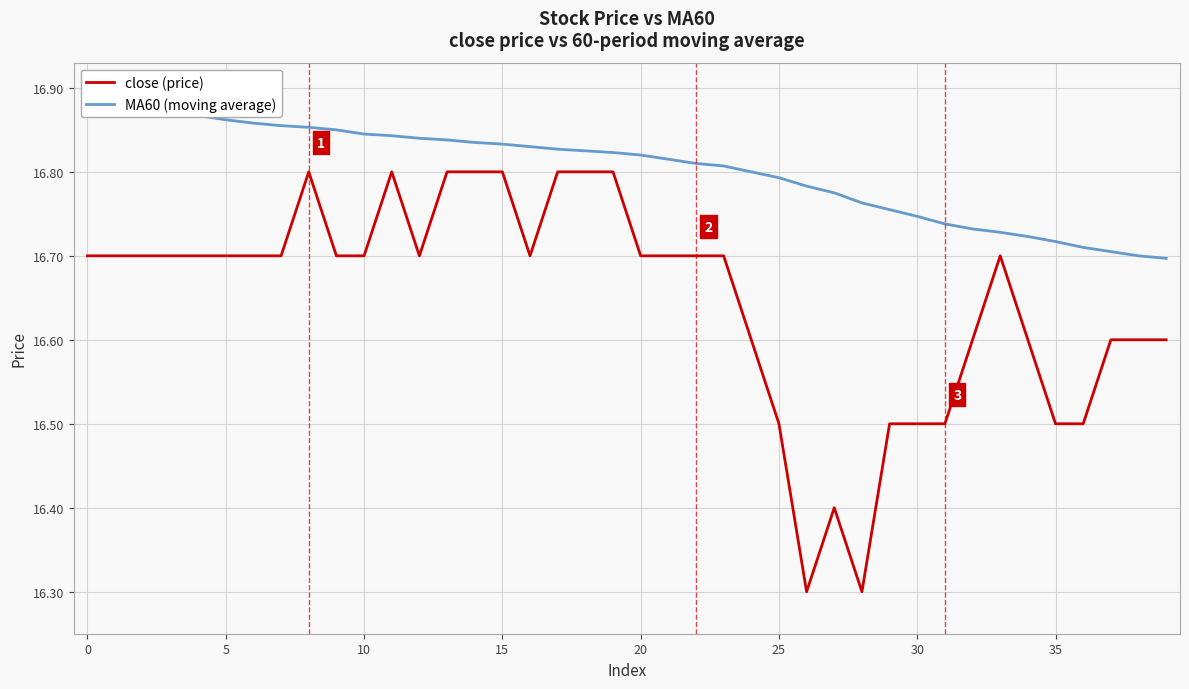

True or false: close (price) has more than 2 interior local peaks.

True